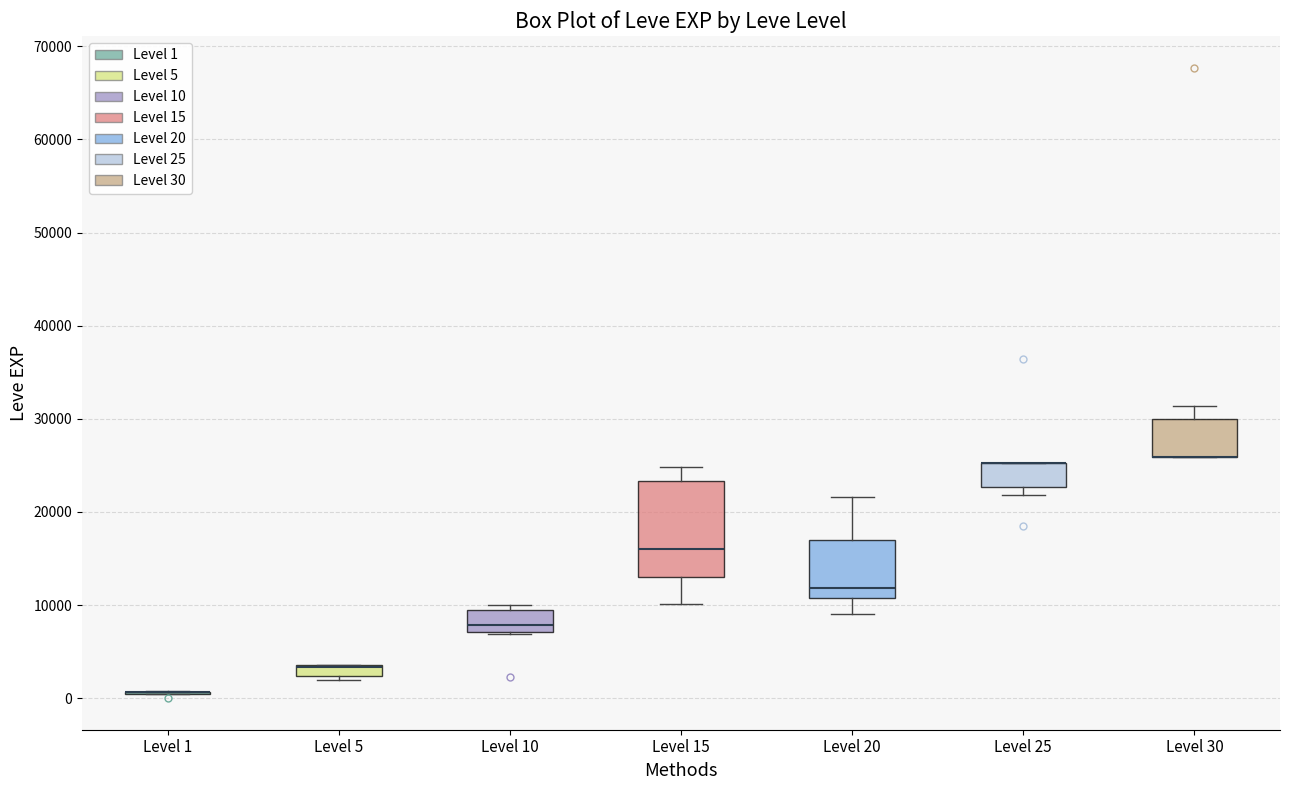

Where does the upper whisker of the box for Level 30 end on the y-axis? The values are not printed on the chart, so give them approximately, as read against the axis.

31000